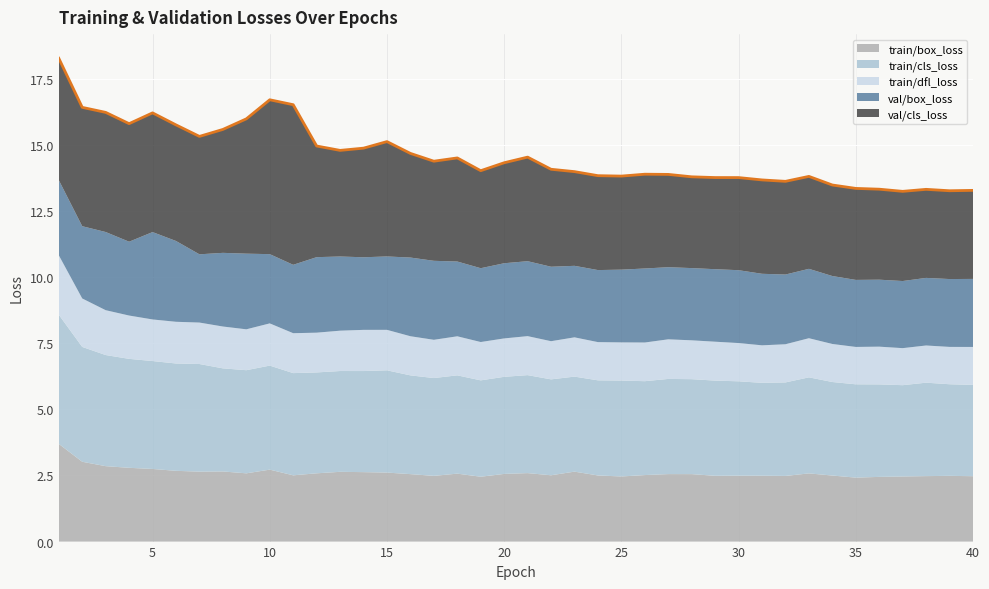

Does the chart display data point markers on the line(s)?

No